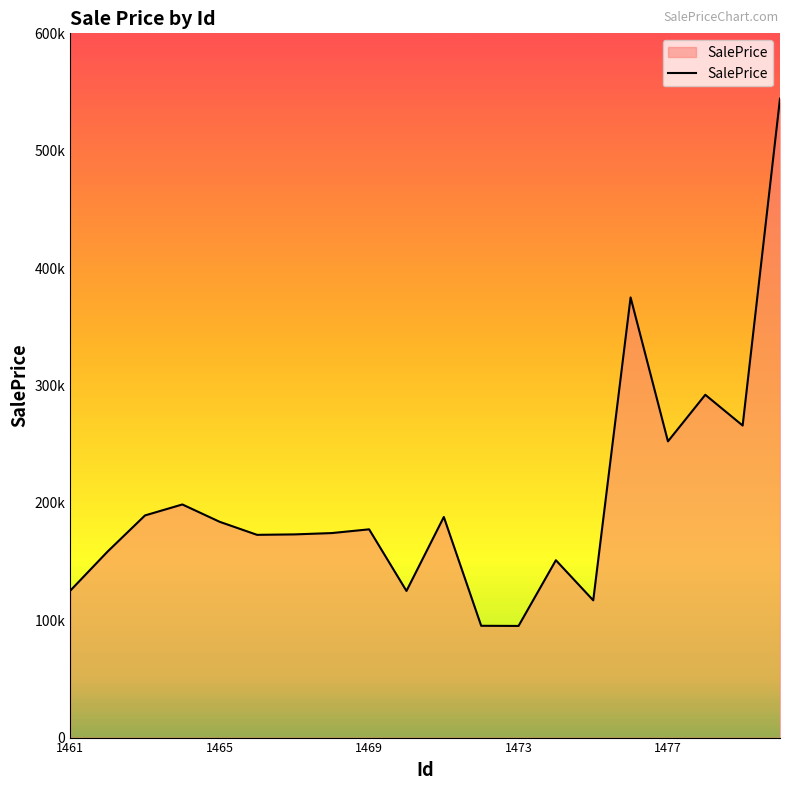

What is the maximum value shown in the chart?

544370